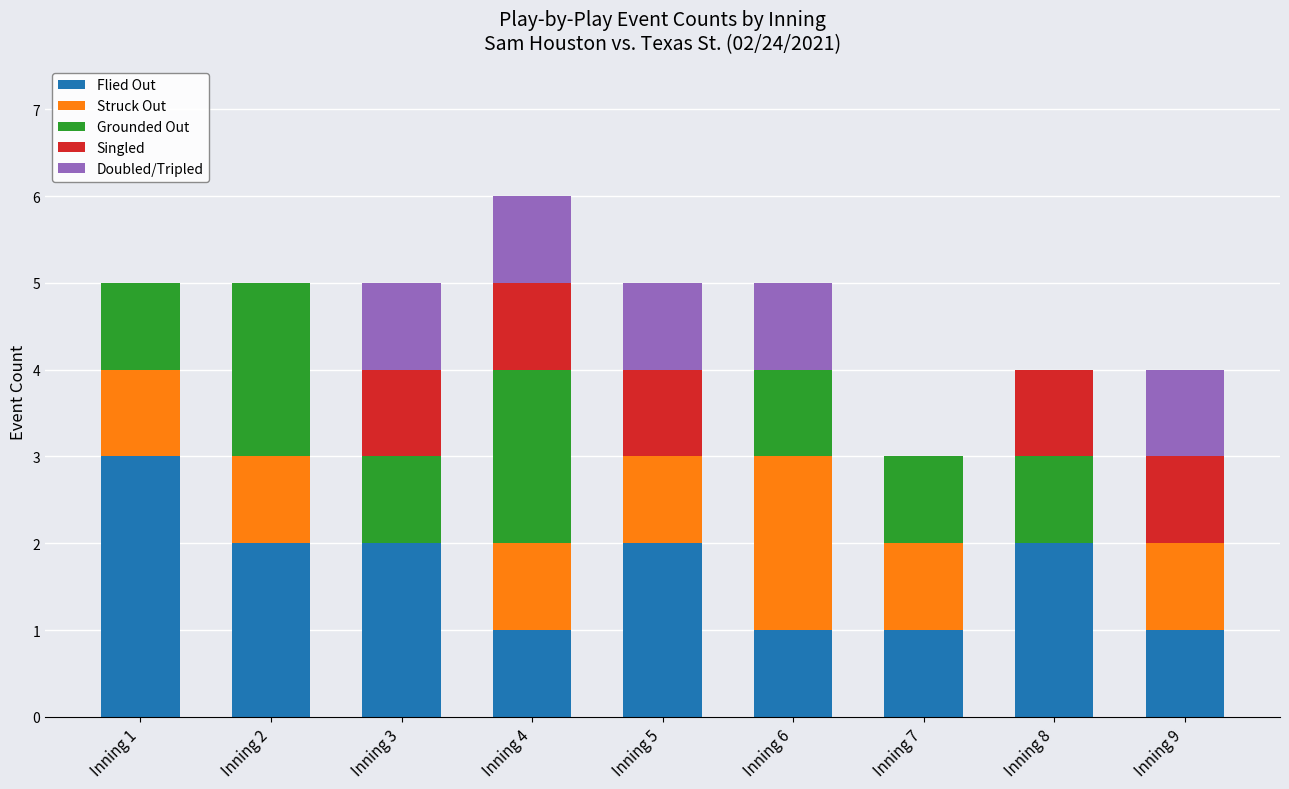

At which label does Flied Out reach its peak?

Inning 1